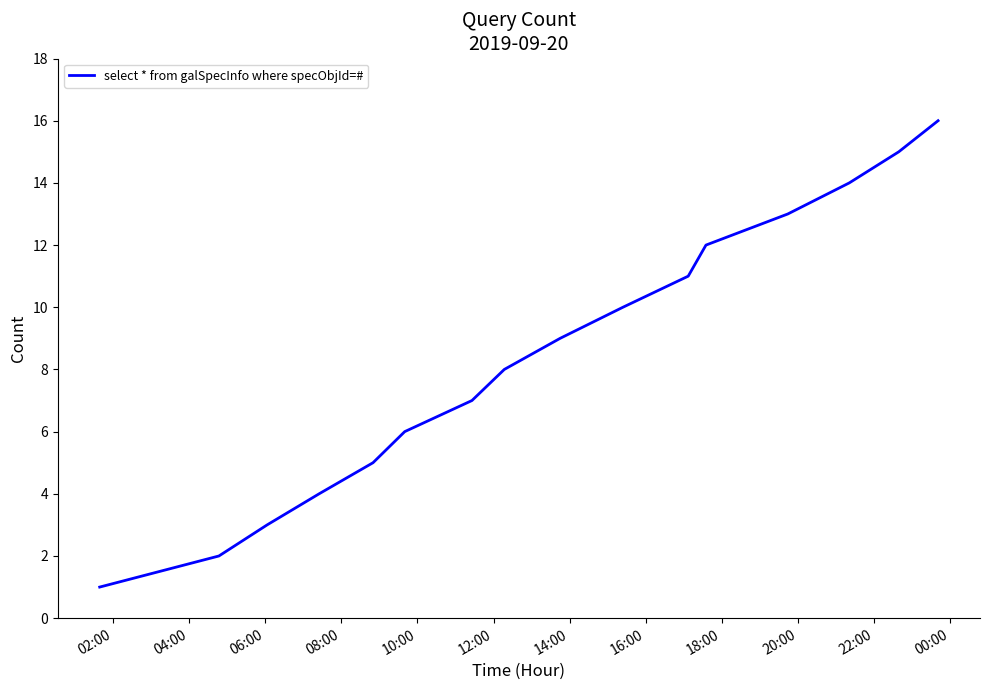

What is the greatest value displayed?

16